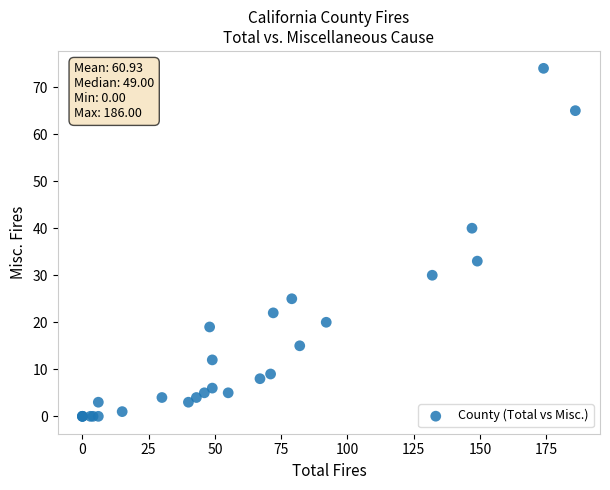

What Y value in the scatter plot is closest to 37?

40